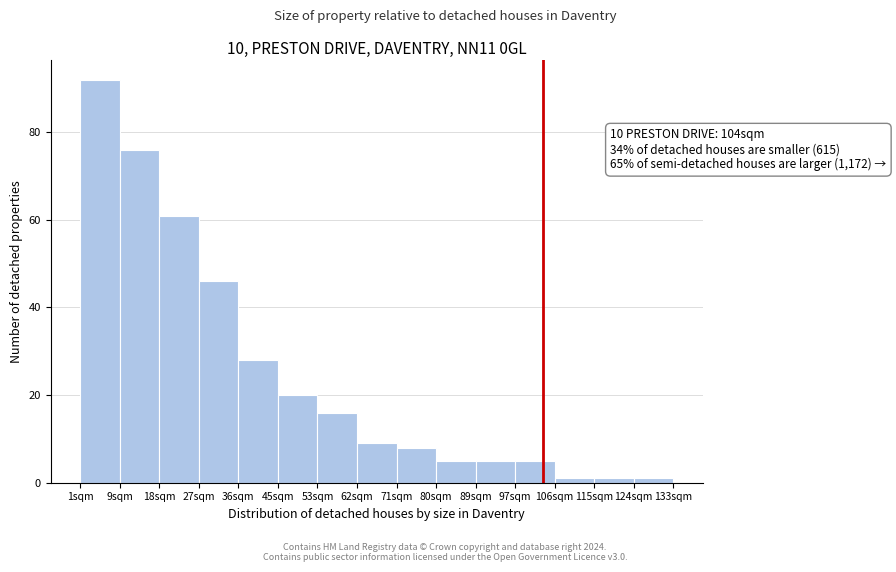

Which range on the x-axis has the tallest bar?

1.0 to 9.8